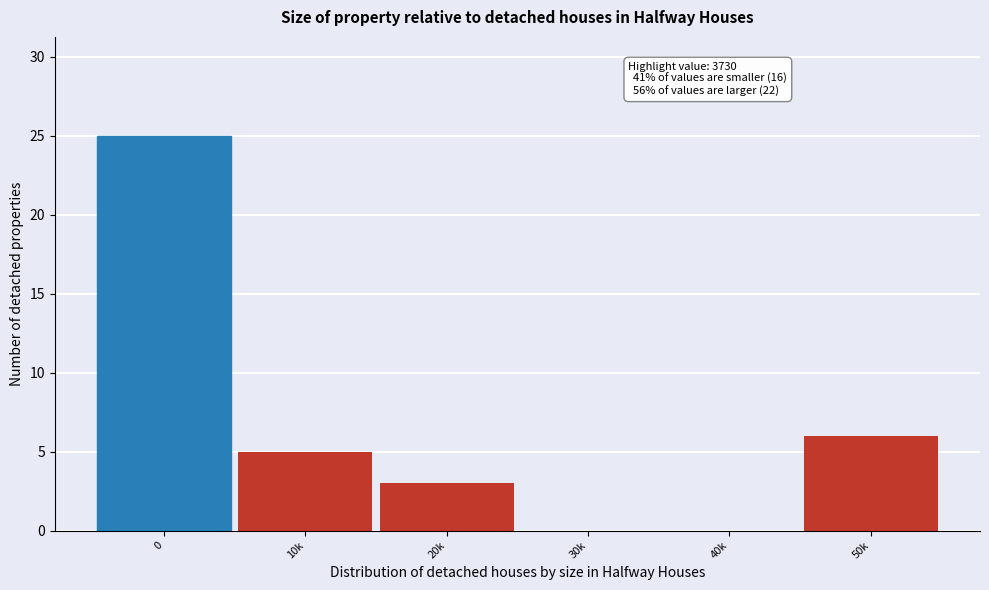

Reading left to right, what are all the values shown in this chart?

0=25	10k=5	20k=3	30k=0	40k=0	50k=6